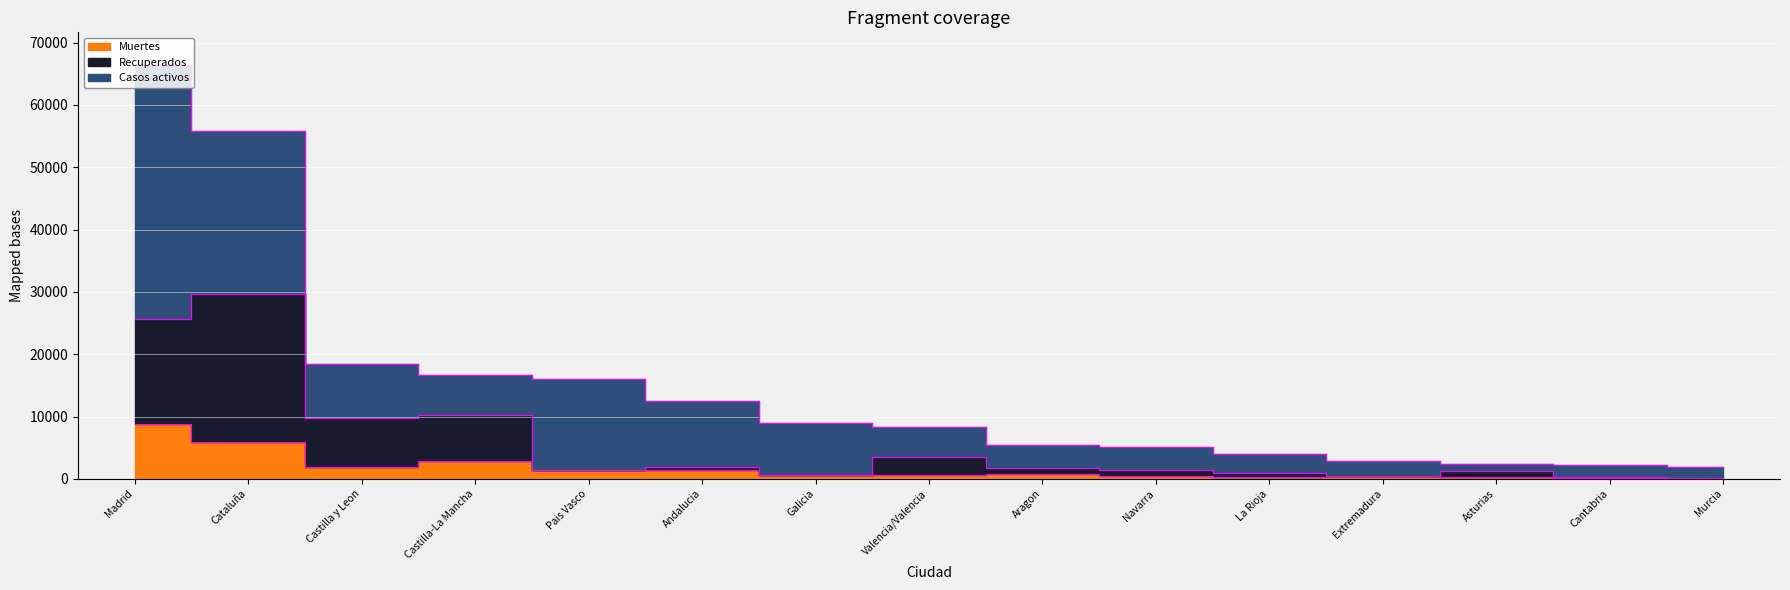

True or false: Muertes and Recuperados cross at least once.

False